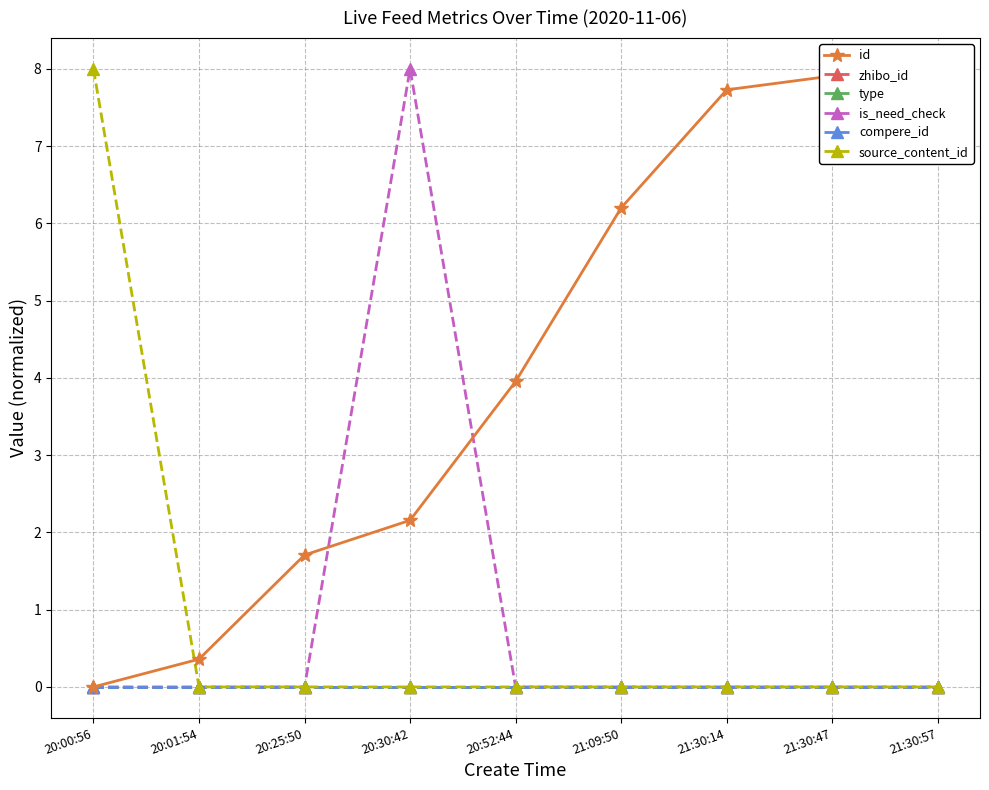

How many categories are shown in the chart?

9